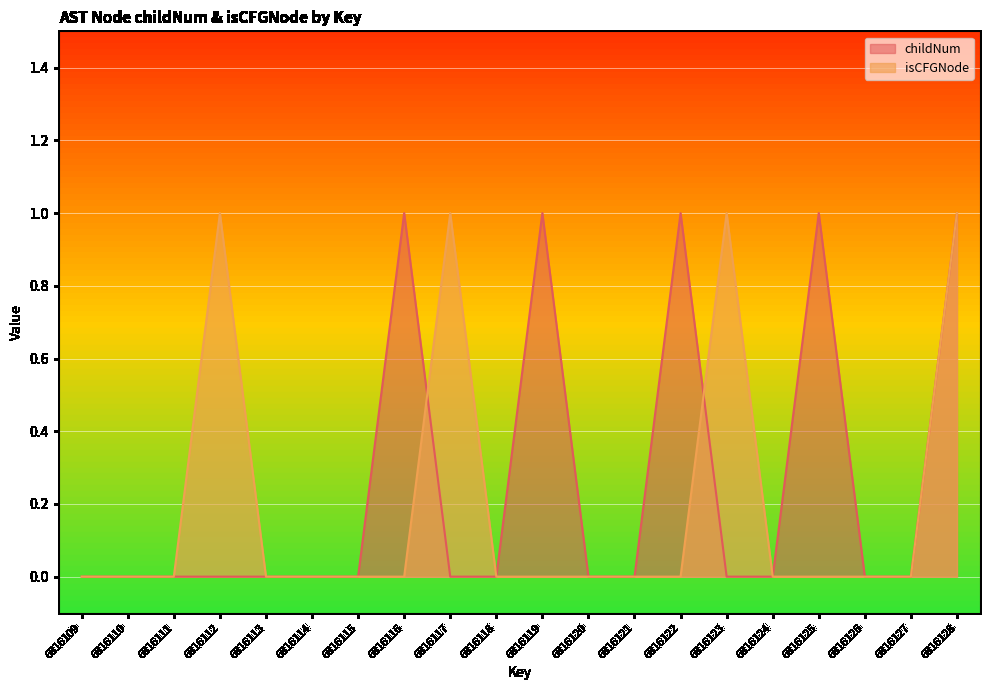

How many lines are shown in the chart?

2